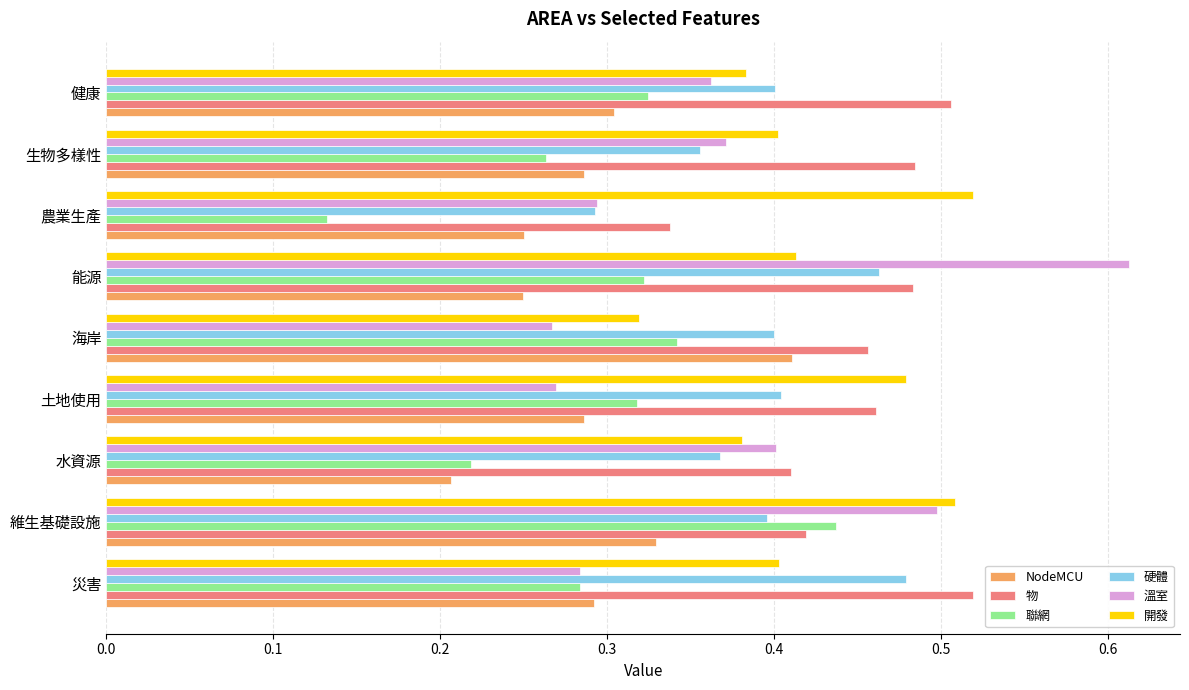

Is it true that 聯網 equals 0.6 at 海岸?

False